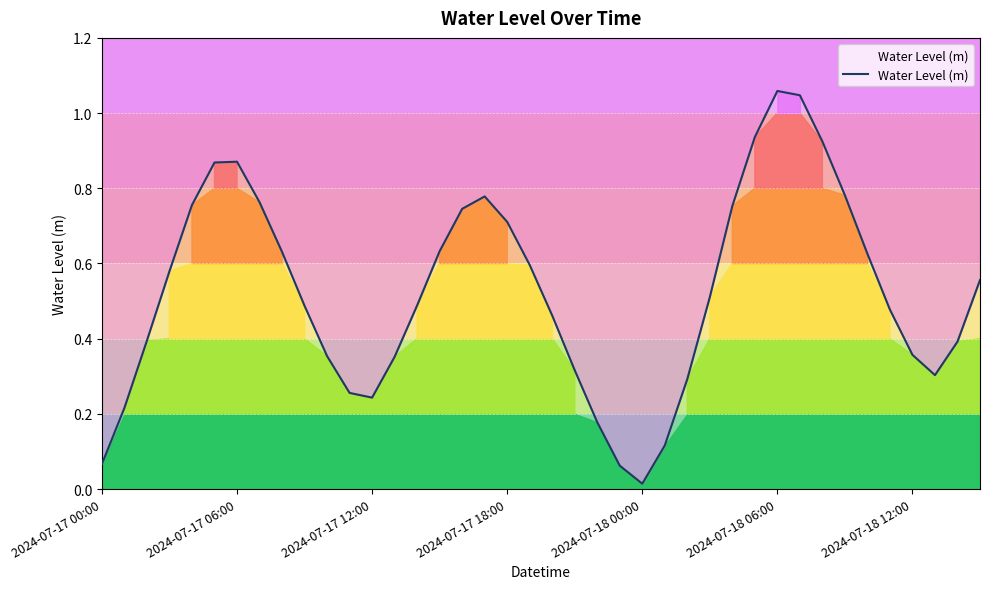

At which category does the chart reach its minimum across all series?

2024-07-18 00:00